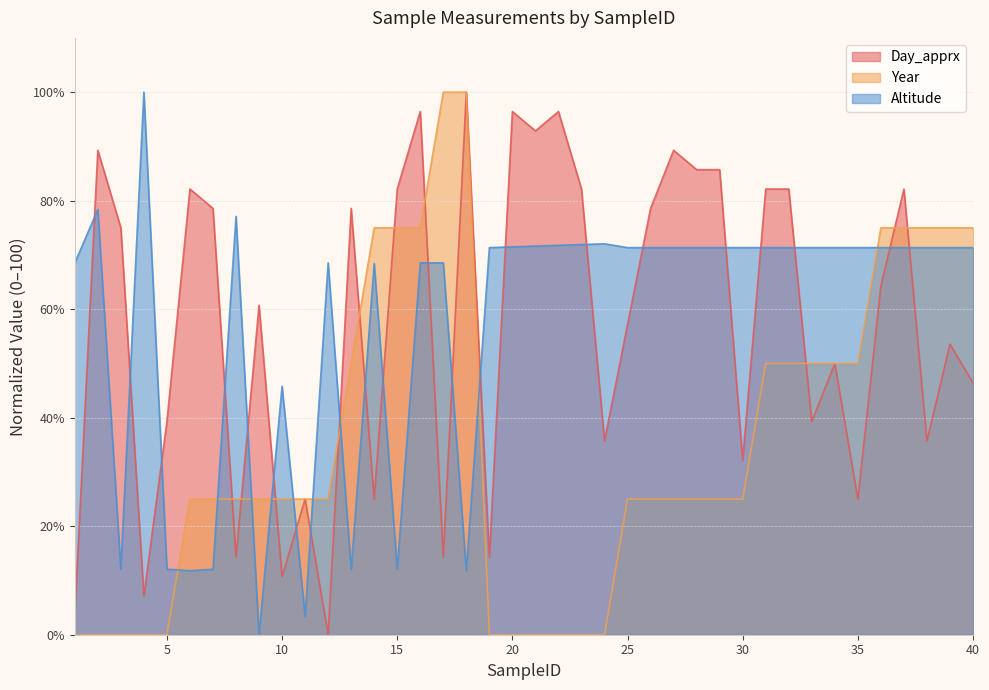

True or false: Day_apprx has a value of 82.1 at 37.

True